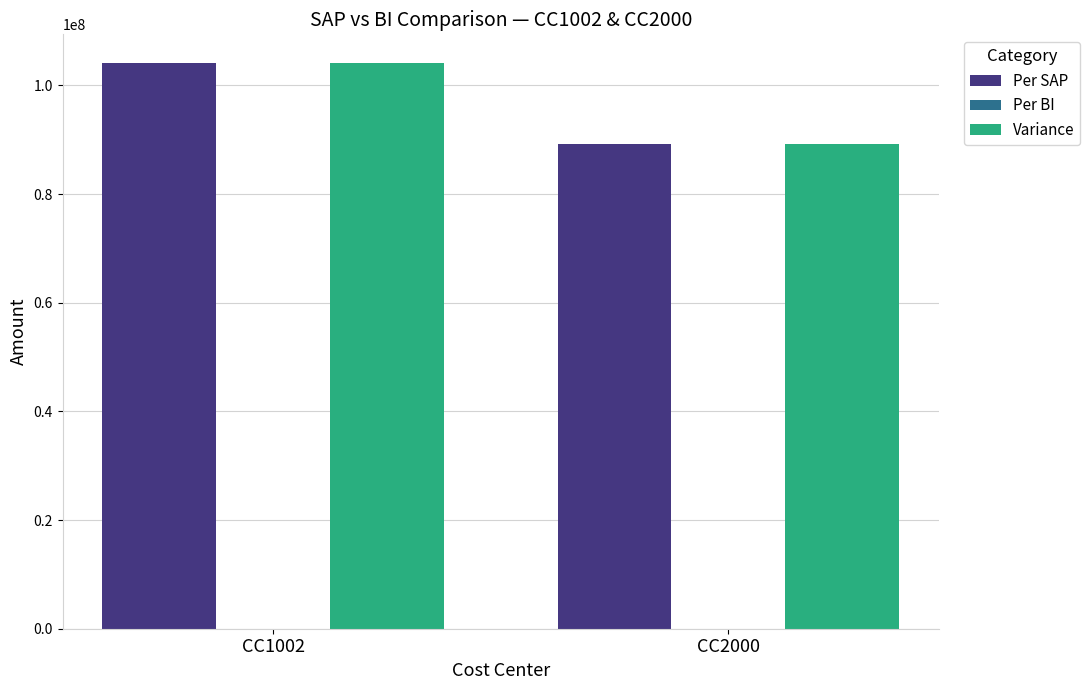

Where is Variance nearest to the value 96671650?

CC2000